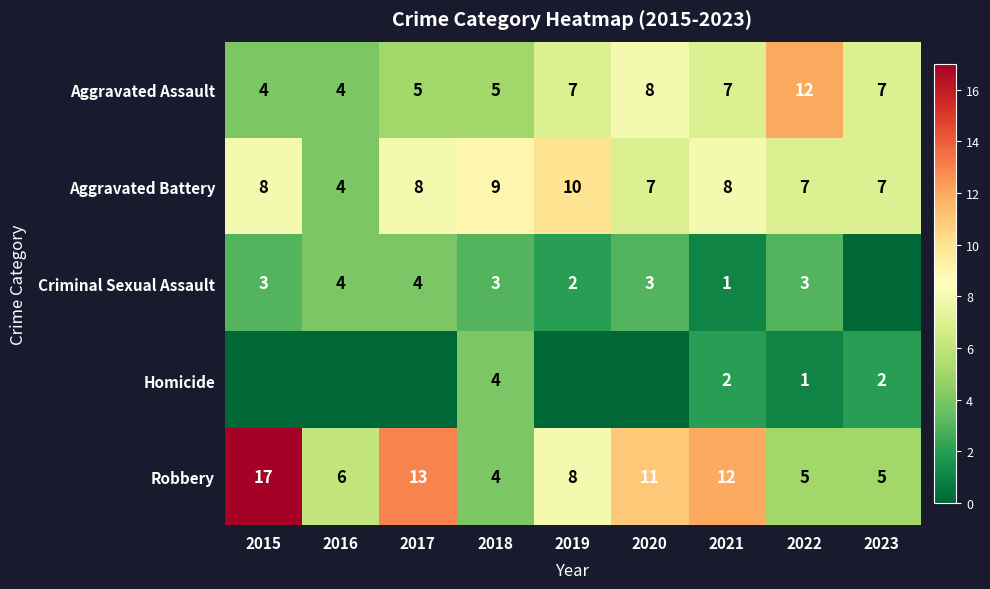

Which category has the highest value in the Aggravated Battery series?

2019